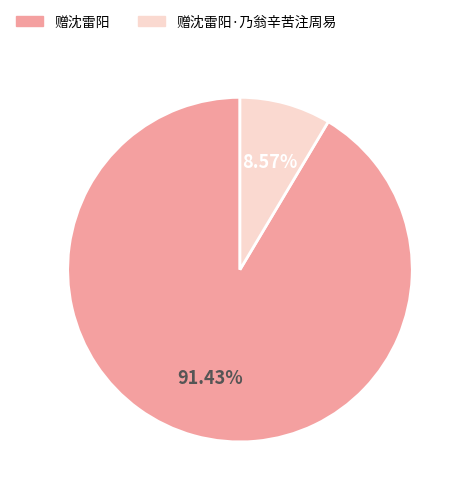

Is there a majority slice in this chart?

Yes